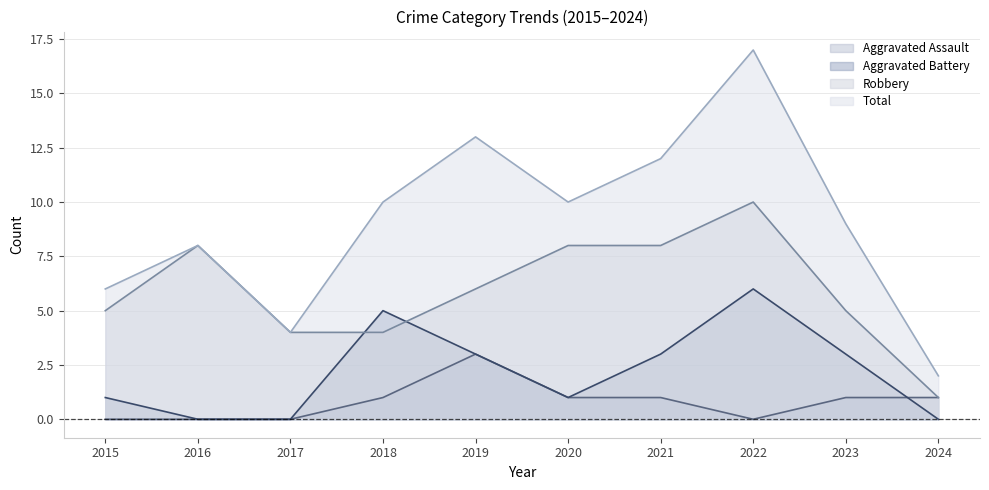

What is the greatest value displayed?

17